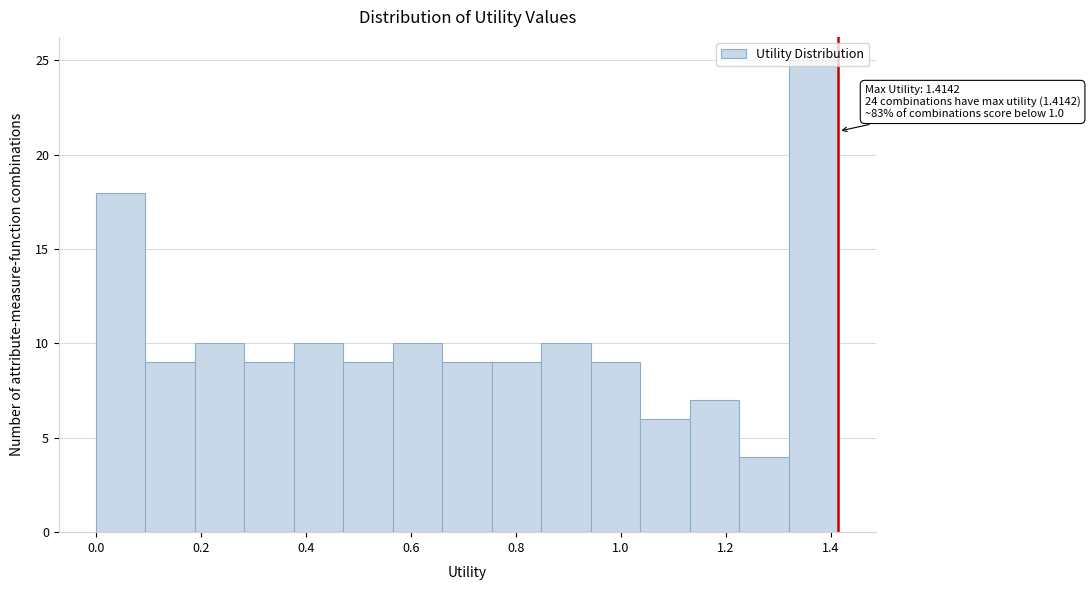

Which range on the x-axis has the tallest bar?

1.32 to 1.42